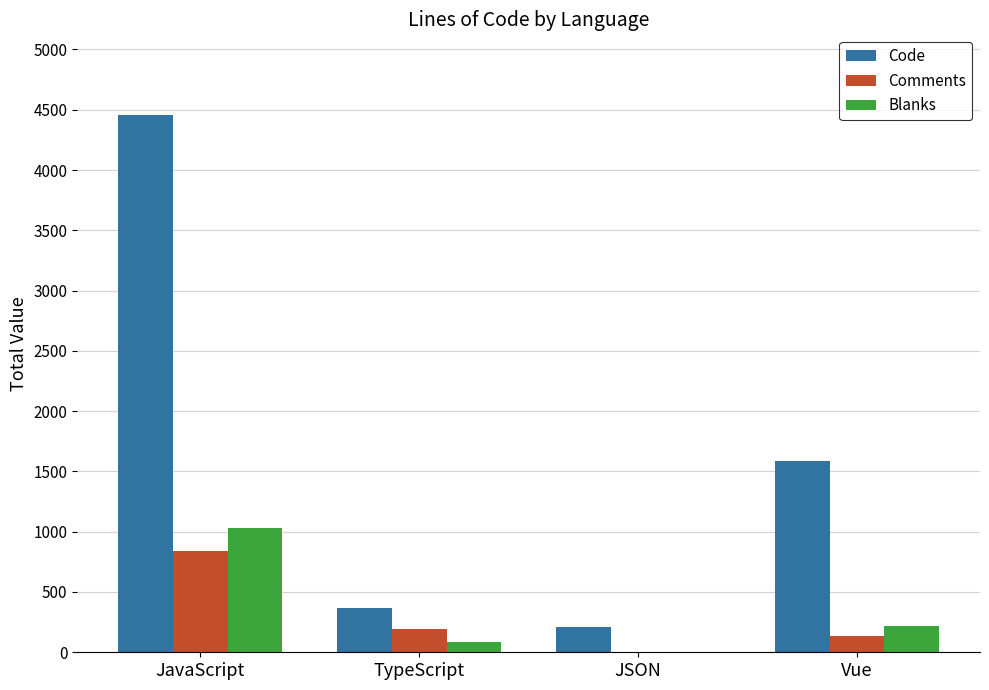

Reading right to left, list all the values displayed in this chart.

Code: Vue=1588	JSON=212	TypeScript=366	JavaScript=4457
Comments: Vue=134	JSON=0	TypeScript=197	JavaScript=836
Blanks: Vue=221	JSON=0	TypeScript=82	JavaScript=1030